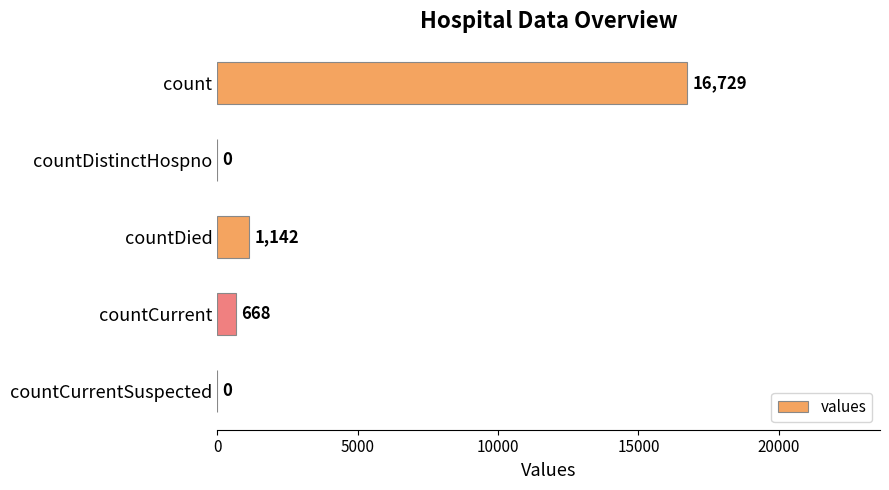

Reading top to bottom, list all the values displayed in this chart.

count=16729	countDistinctHospno=0	countDied=1142	countCurrent=668	countCurrentSuspected=0